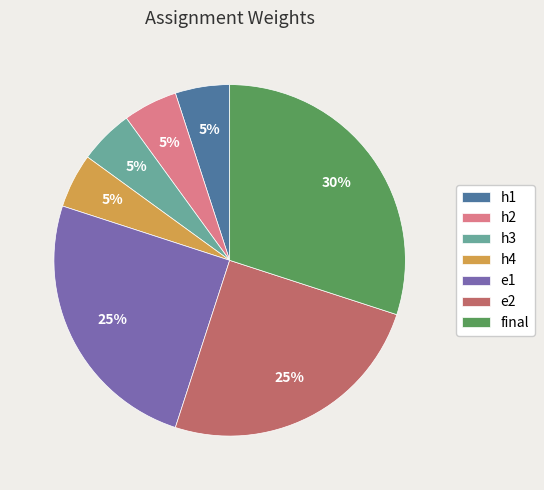

Combined, do h1 and h2 account for over 50%?

No